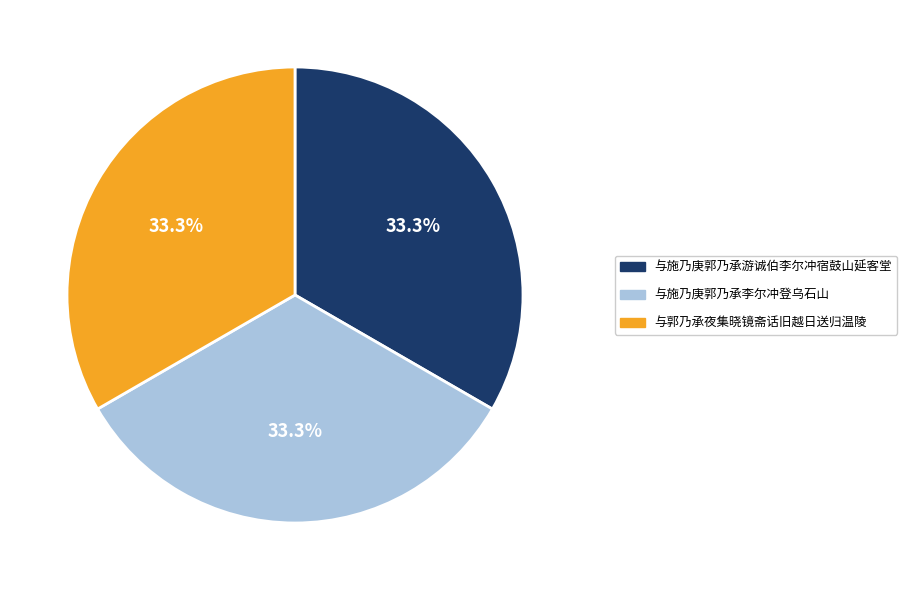

To the nearest percent, what portion does 与施乃庚郭乃承李尔冲登乌石山 represent?

33%